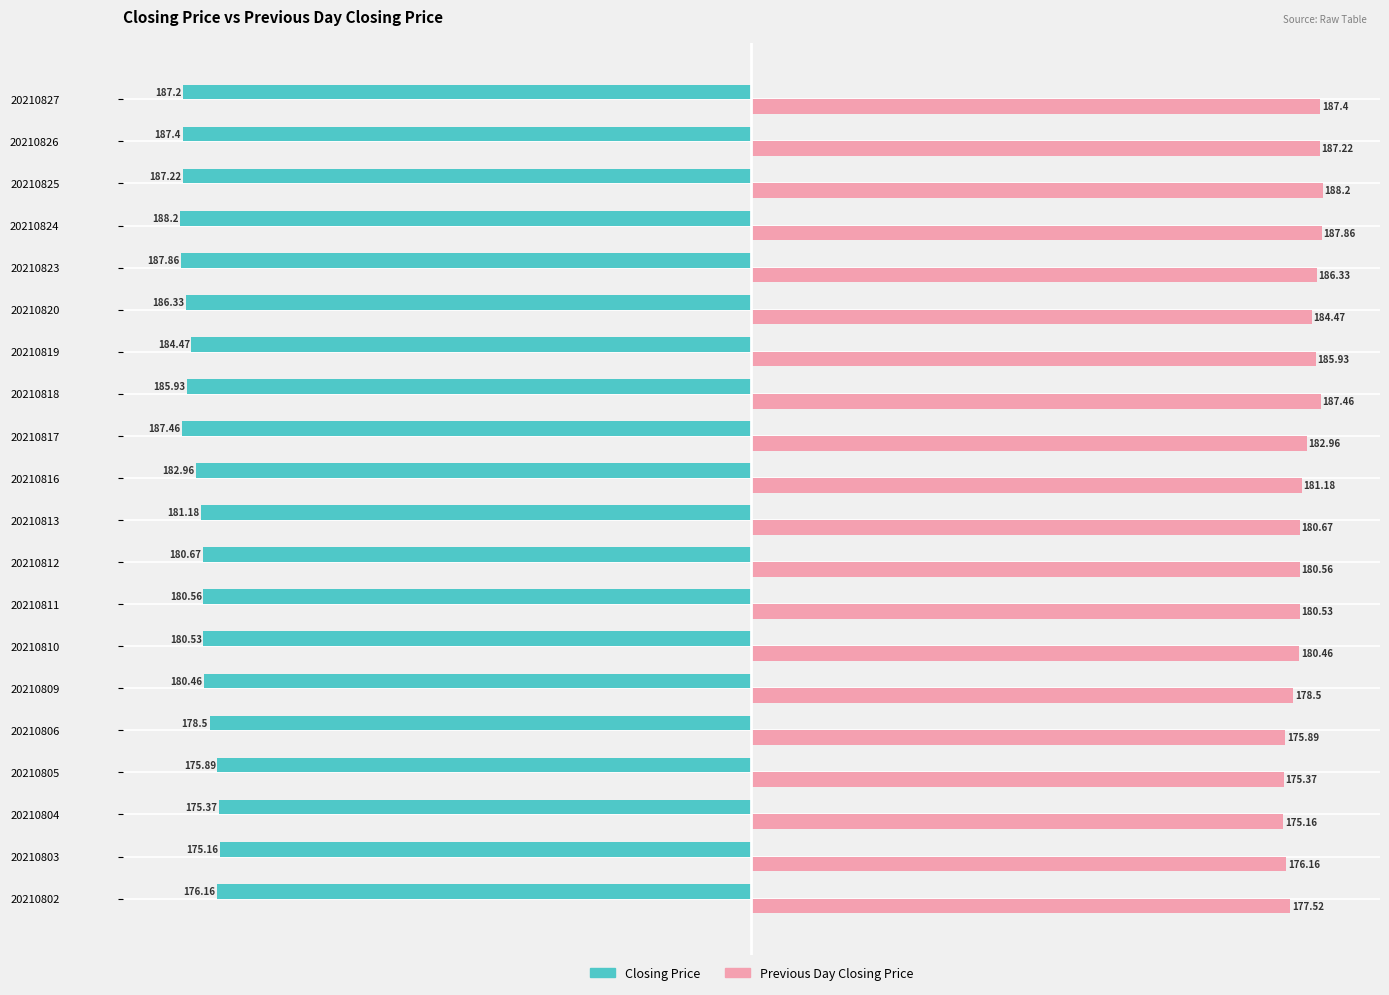

At how many categories does at least one series exceed 183?

8